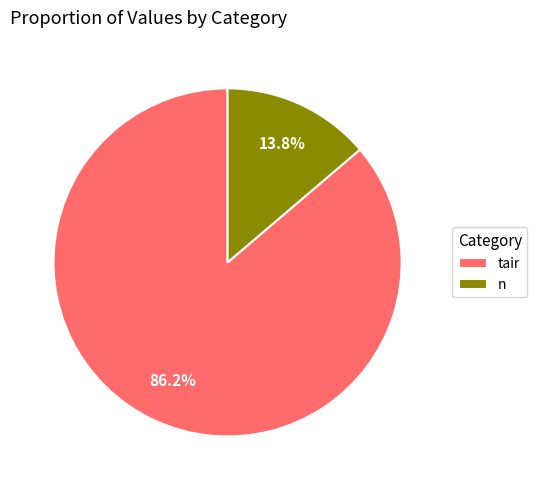

Count the number of slices in the pie.

2